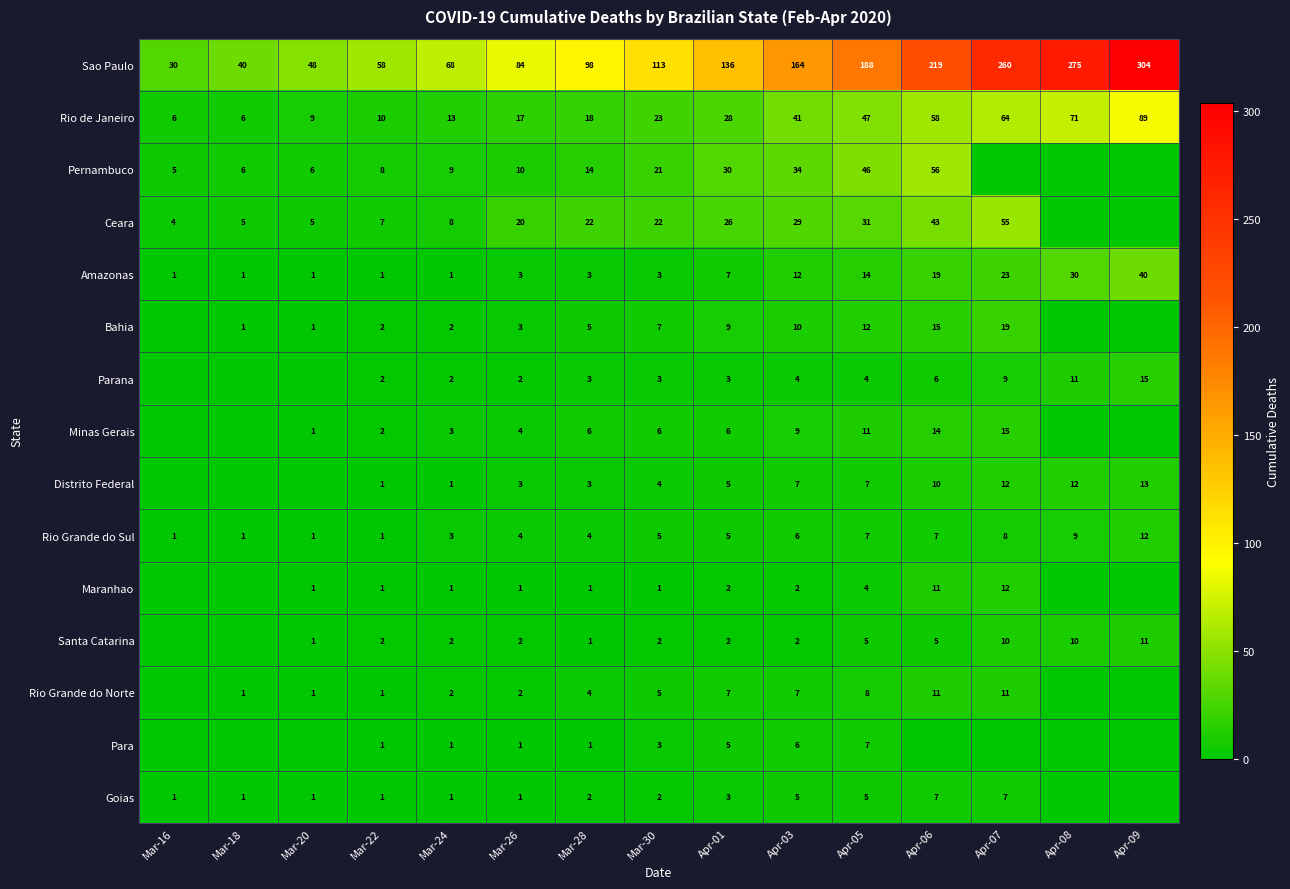

Which label corresponds to the largest value in the chart?

Apr-09